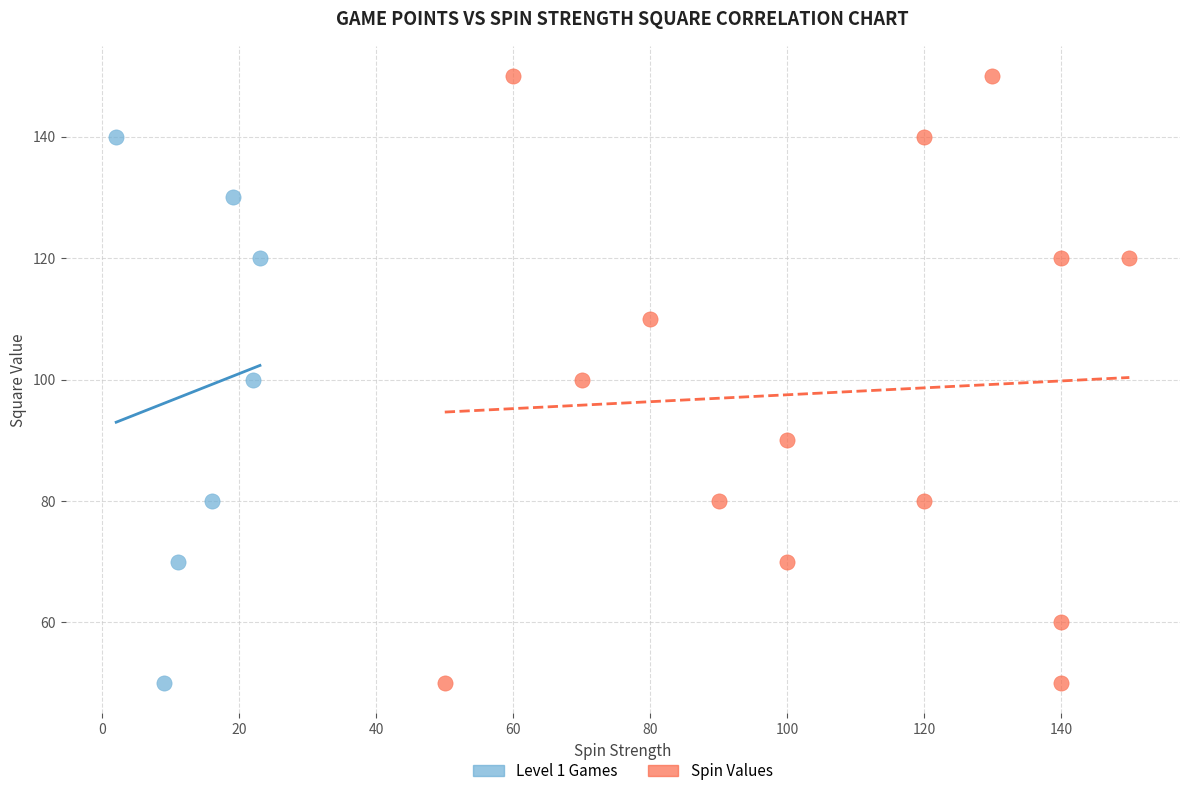

Which series reaches the maximum Y coordinate?

Spin Values